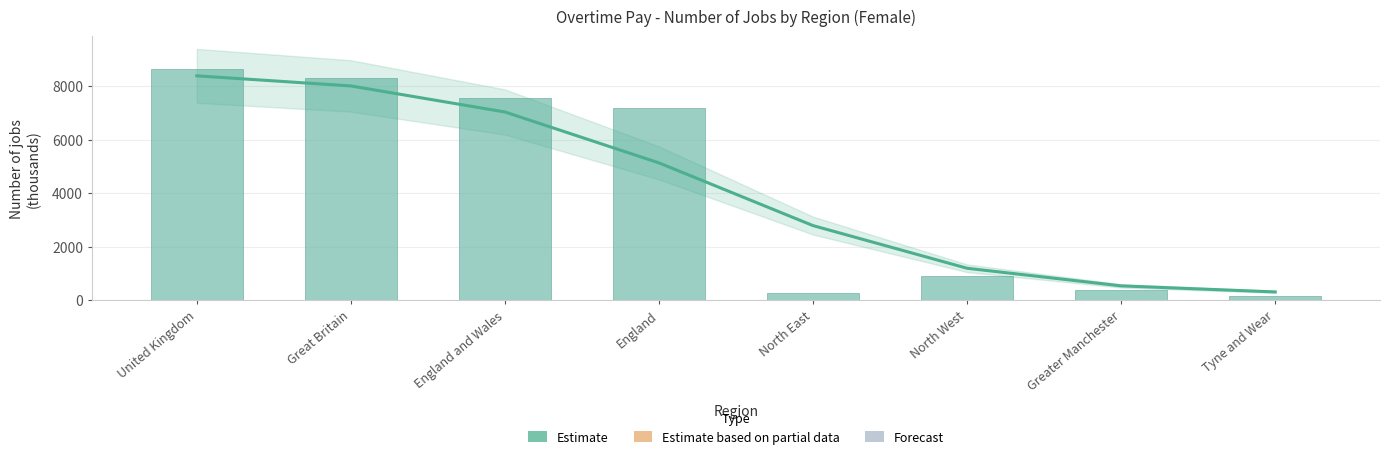

True or false: Number of jobs (thousands) has a value of 7541 at England and Wales.

True